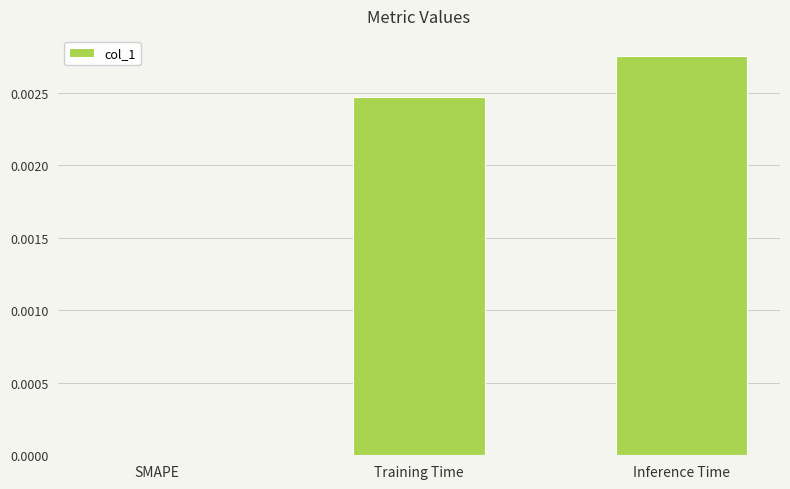

Count the number of categories in the chart.

3